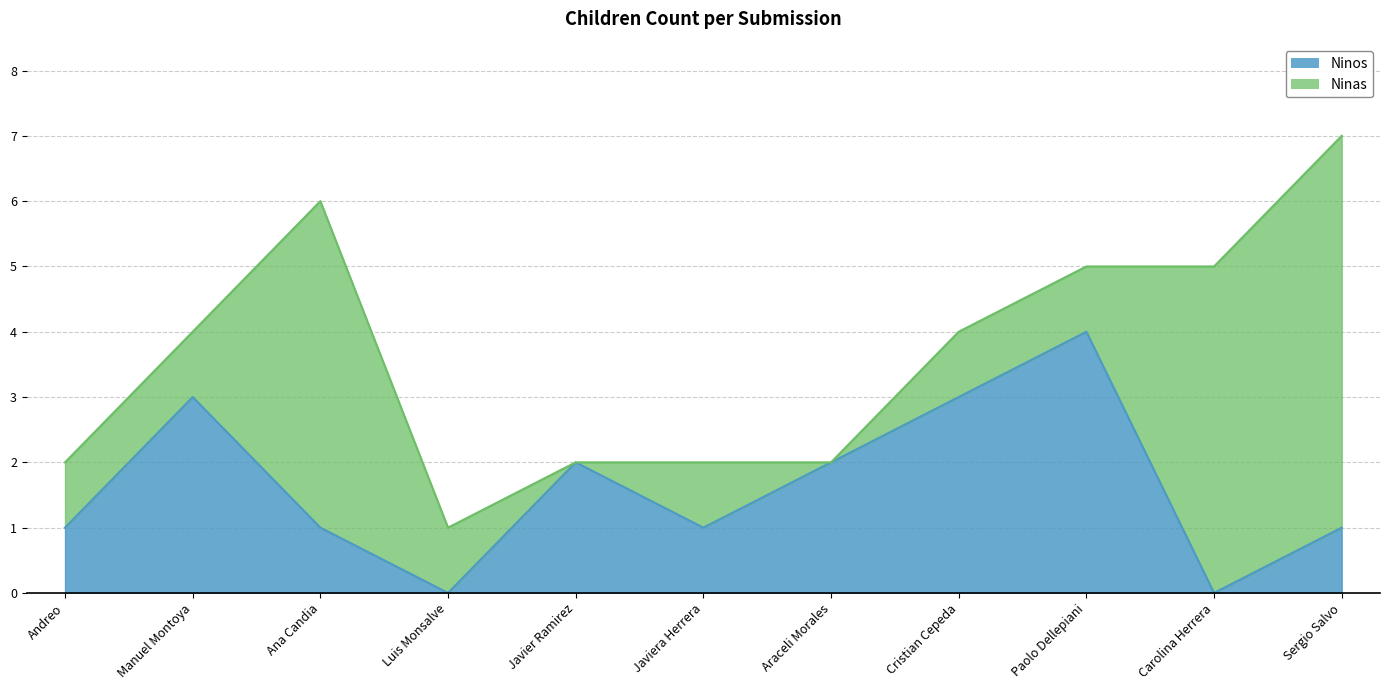

What is the change in value from Ana Candia to Javier Ramirez?

+1